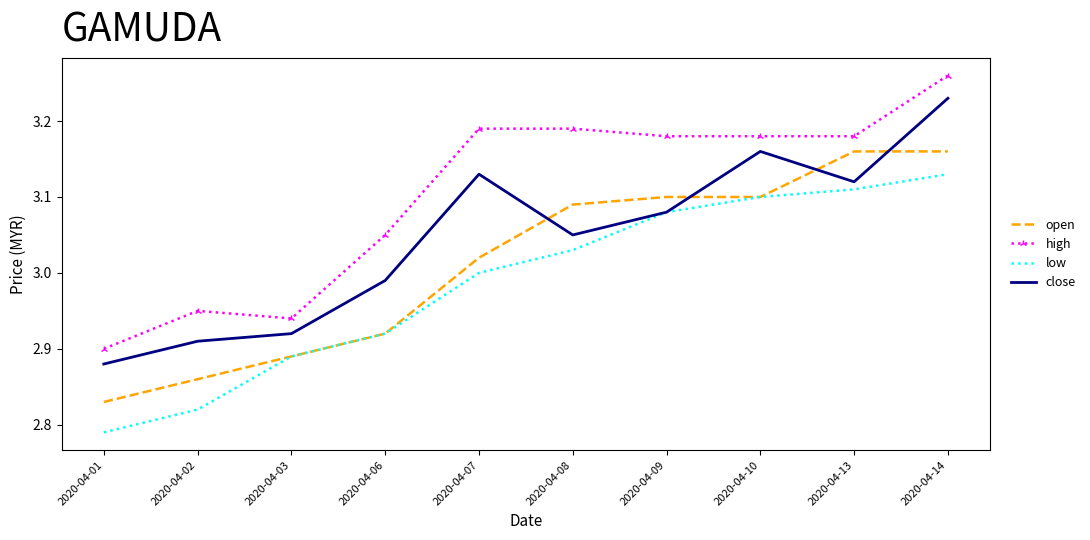

The value of high at 2020-04-10 is 1.9. True or false?

False